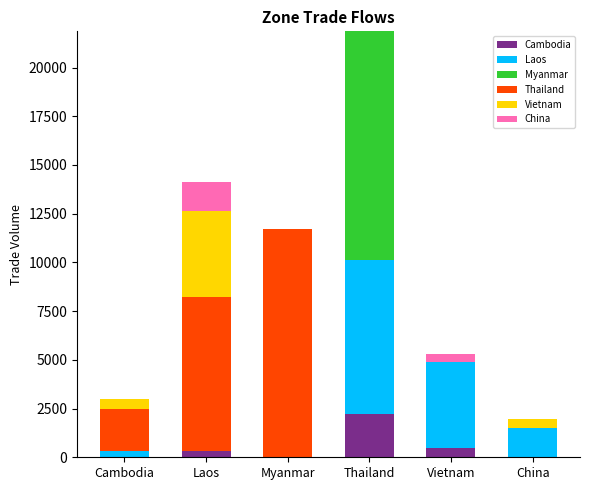

At which label does Cambodia reach its peak?

Thailand